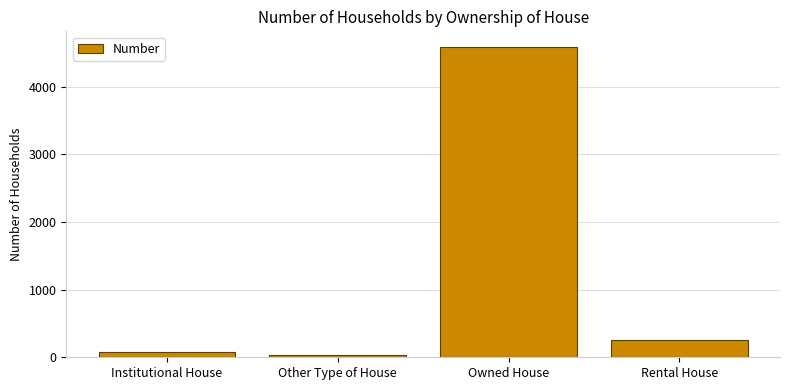

What is the greatest value displayed?

4592